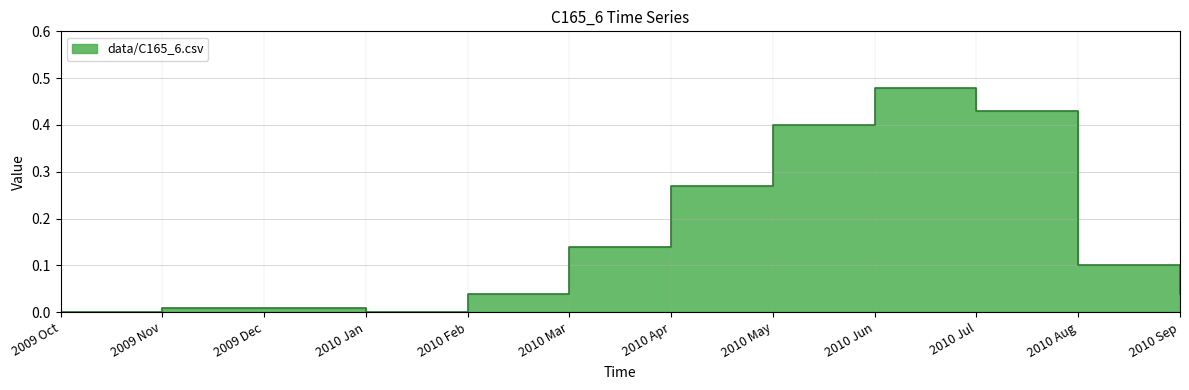

Reading left to right, extract all data points from this chart.

2009 Oct=0.0	2009 Nov=0.0	2009 Dec=0.0	2010 Jan=0.0	2010 Feb=0.0	2010 Mar=0.1	2010 Apr=0.3	2010 May=0.4	2010 Jun=0.5	2010 Jul=0.4	2010 Aug=0.1	2010 Sep=0.0